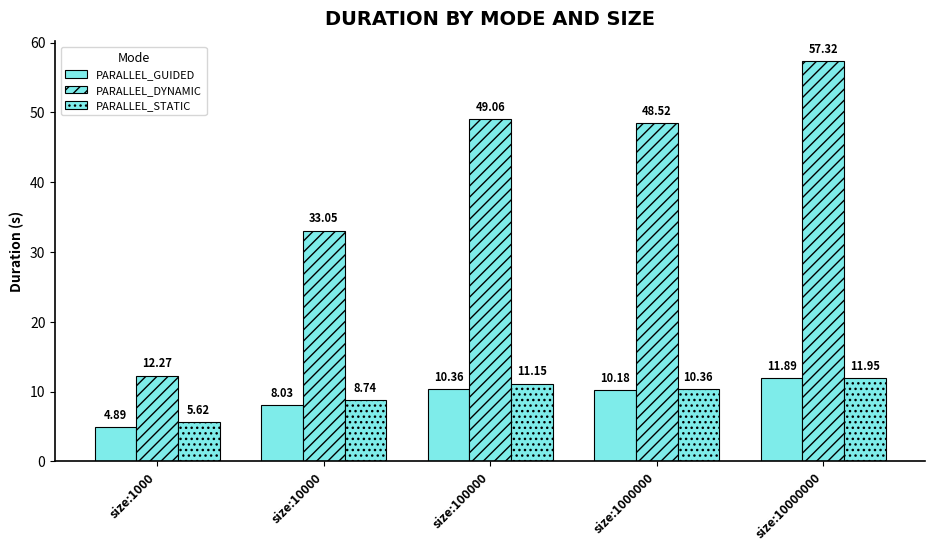

How many data points in PARALLEL_GUIDED are less than 10?

2